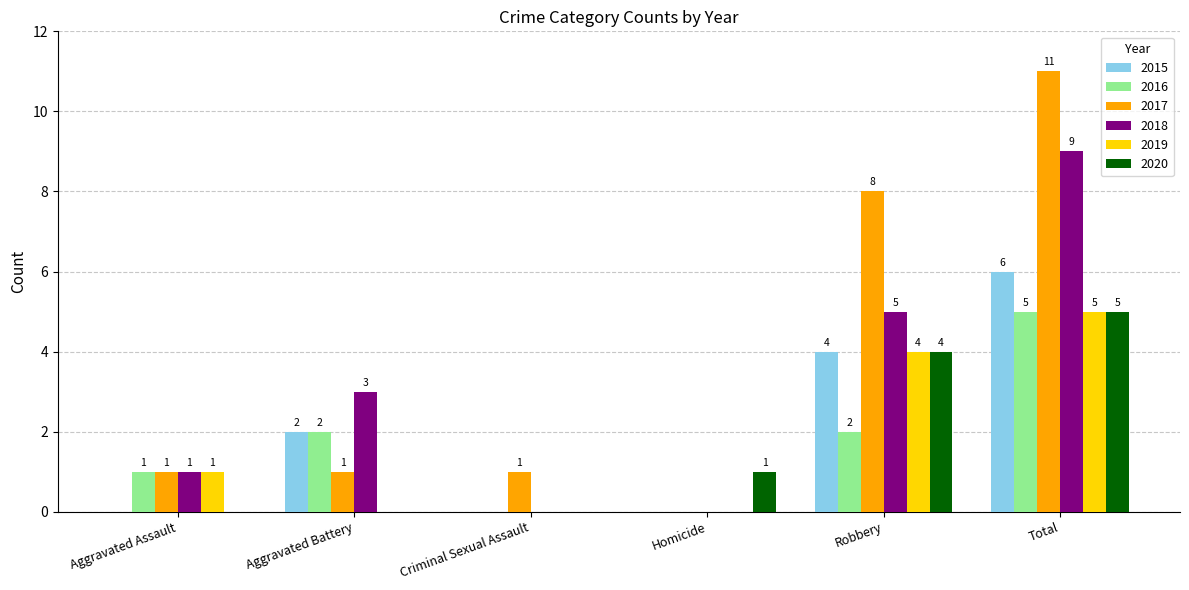

How many groups of bars are there?

6